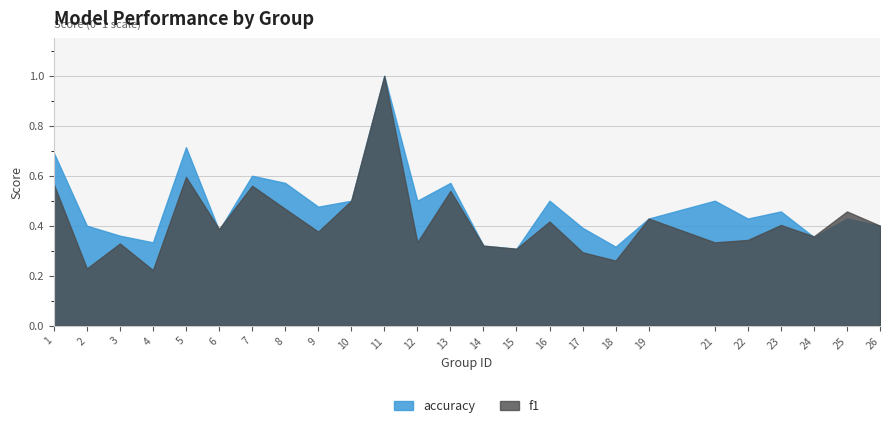

The value of f1 at 19 is 0.7. True or false?

False